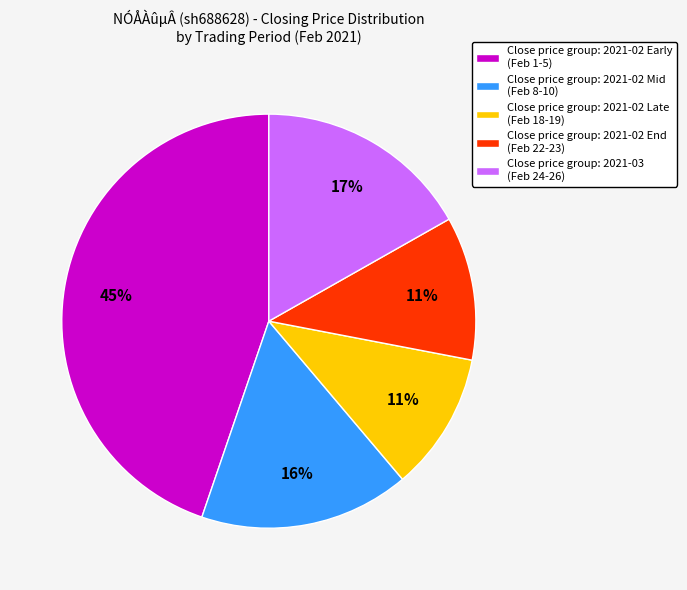

What is the largest slice in the pie chart?

Close price group: 2021-02 Early (Feb 1-5)